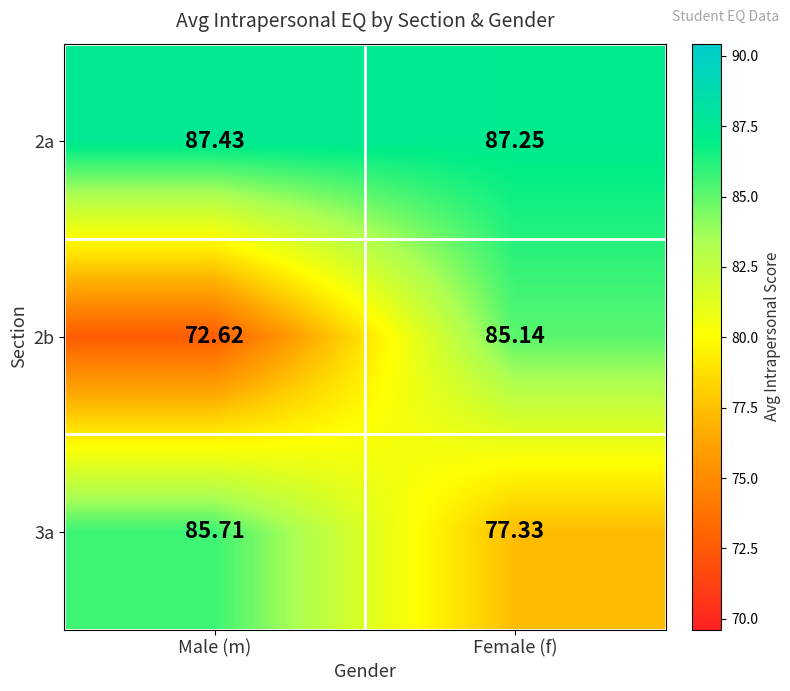

Where does the 2b series first go above 85?

Female (f)